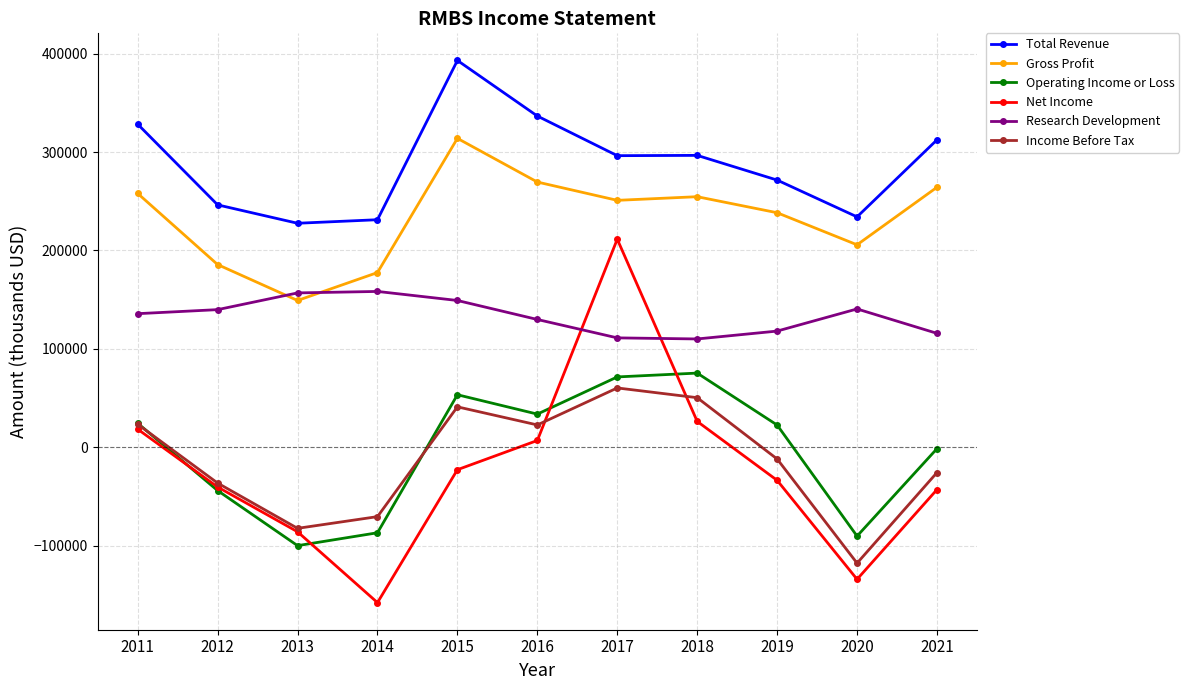

What is the difference between the maximum and second lowest values in the Gross Profit series?

136400